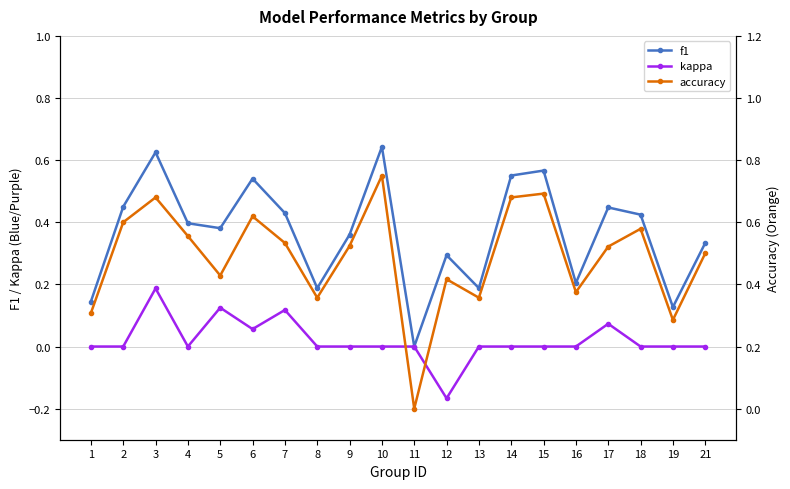

What is the difference between the maximum and second lowest values in the accuracy series?

0.5